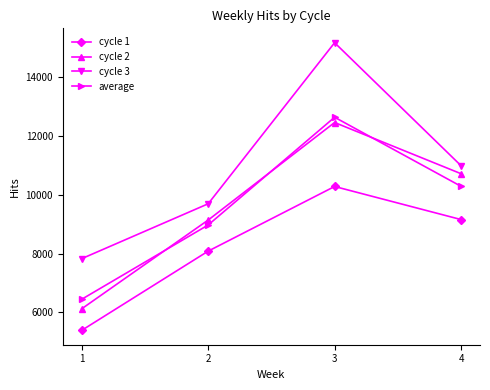

Reading left to right, transcribe all the data shown in this chart.

cycle 1: 1=5384.0	2=8081.0	3=10282.0	4=9156.0
cycle 2: 1=6118.0	2=9139.0	3=12460.0	4=10717.0
cycle 3: 1=7825.0	2=9693.0	3=15177.0	4=10990.0
average: 1=6442.3	2=8971.0	3=12639.7	4=10287.7